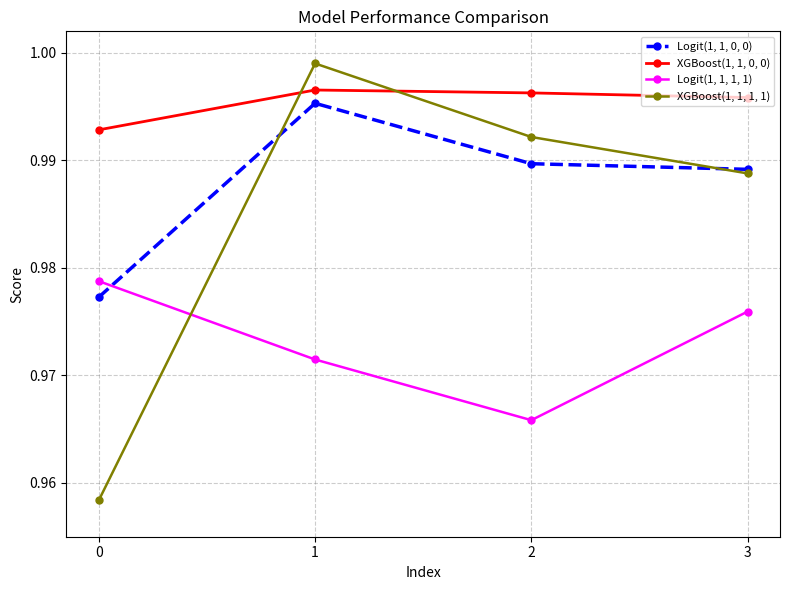

True or false: Logit(1, 1, 0, 0) and XGBoost(1, 1, 0, 0) cross at least once.

False